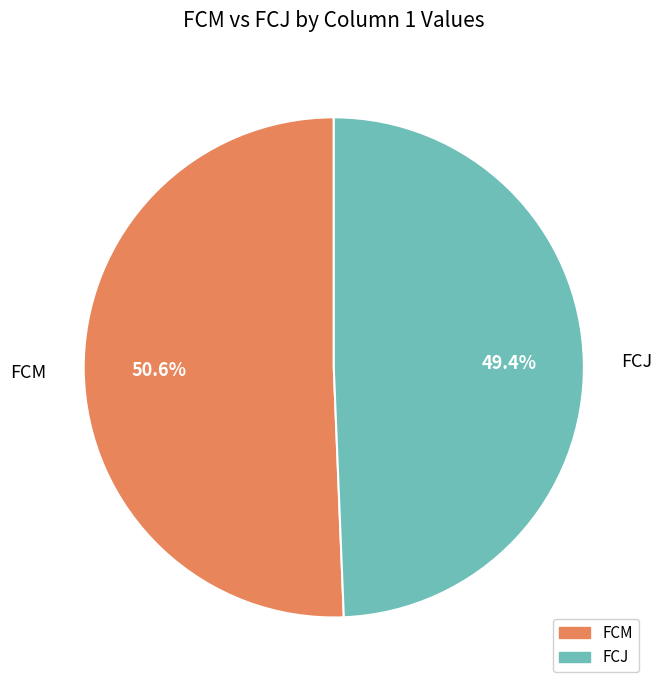

To the nearest percent, what is the combined percentage of FCJ and FCM?

100%